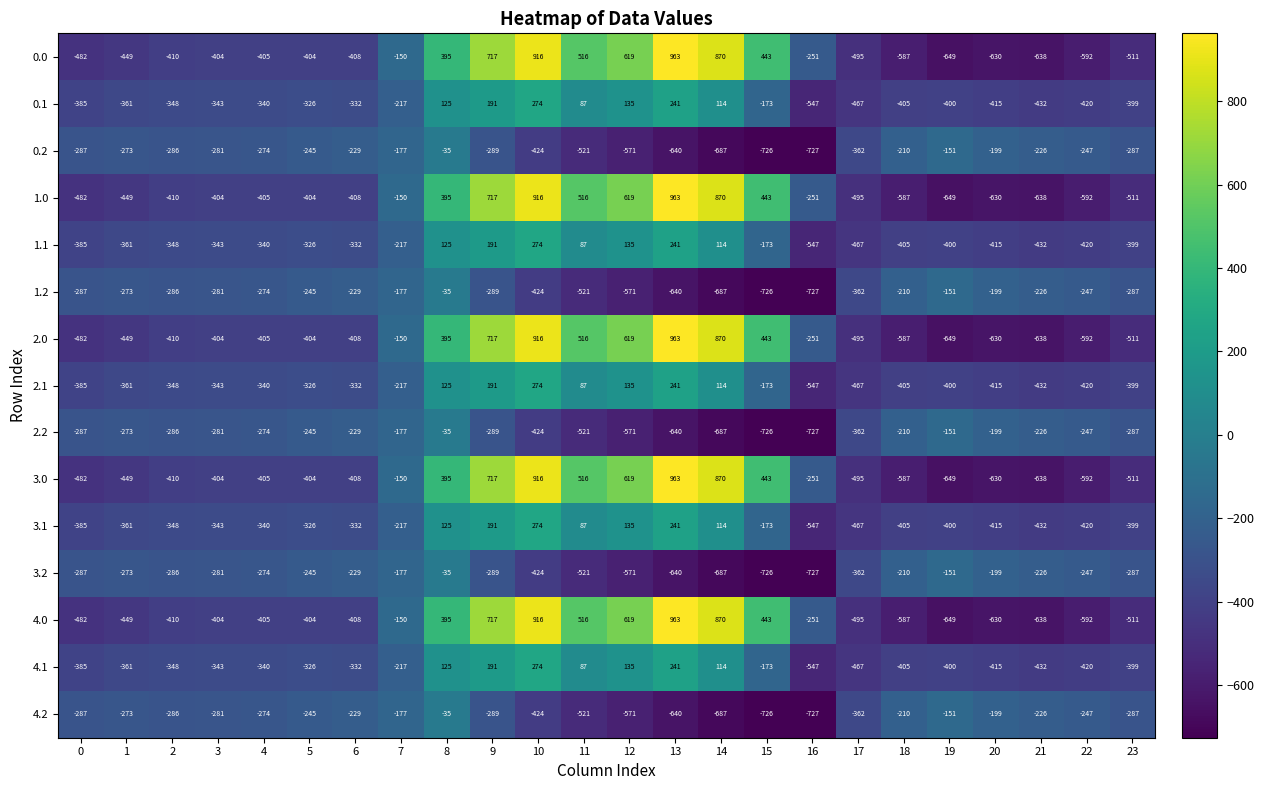

The value of 1.0 at 15 is 118. True or false?

False